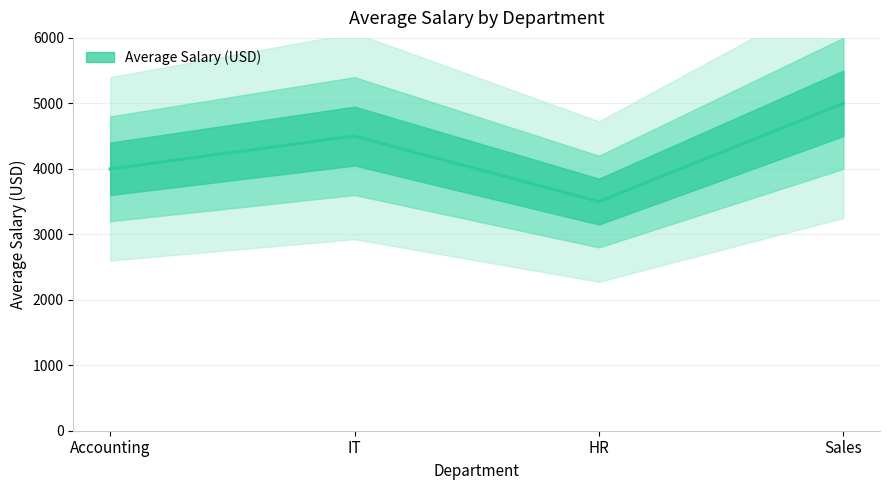

Approximately how many times larger is the value at Sales compared to HR?

1.4